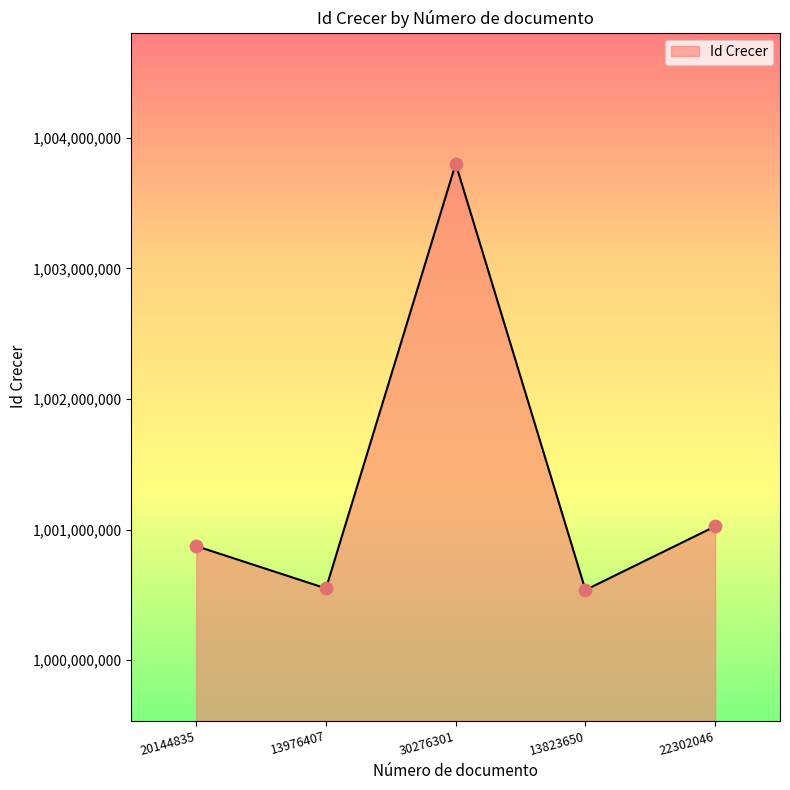

Which has a higher value, 20144835 or 13976407?

20144835